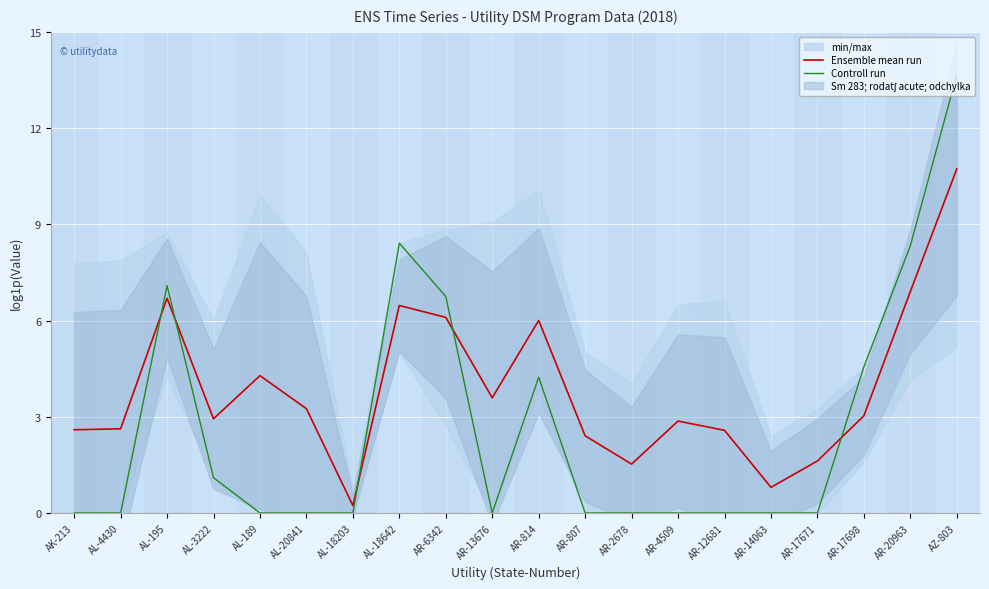

Which series changed the most between AK-213 and AL-20841?

Ensemble mean run